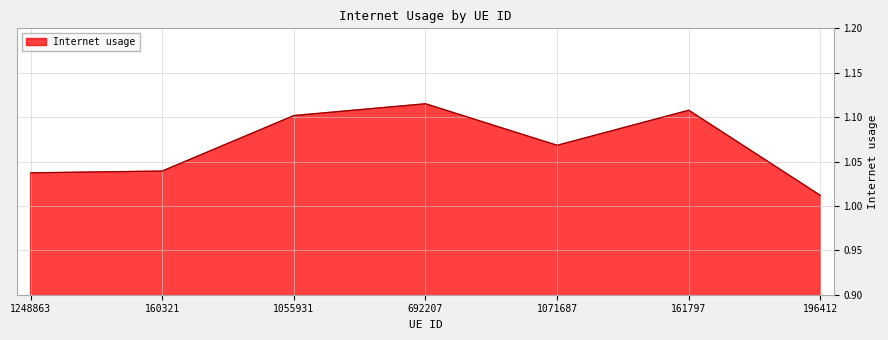

What is the sum of the values at 1055931 and 1071687?

2.2